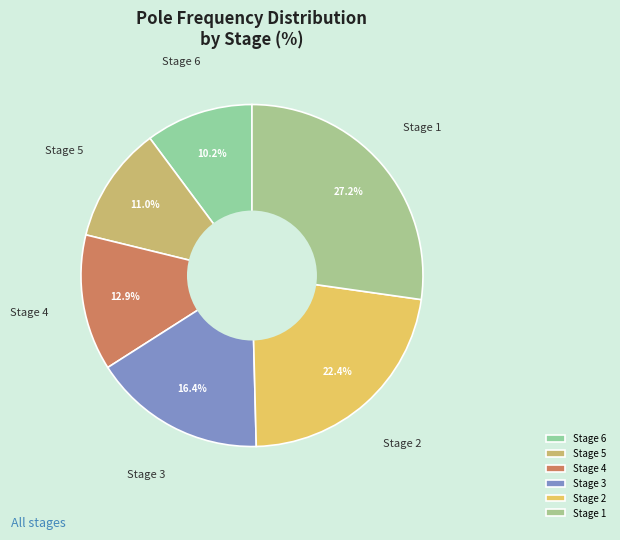

Count the number of slices in the pie.

6